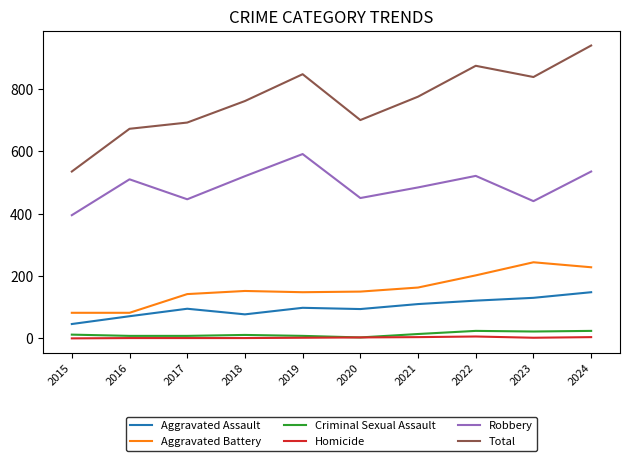

The value of Aggravated Assault at 2017 is 95. True or false?

True